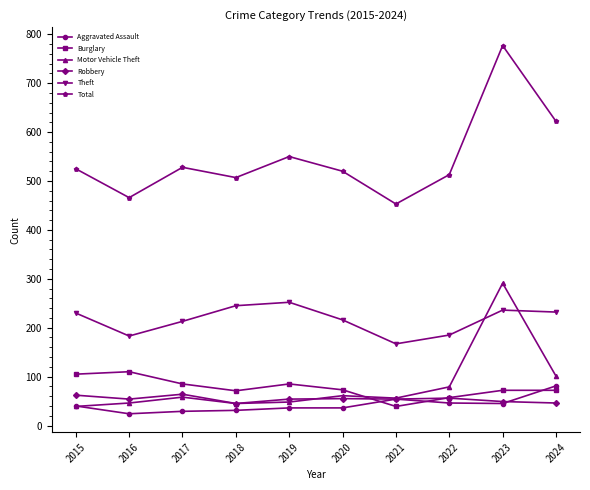

What is the value of the Total point at the 1st from the left?

525